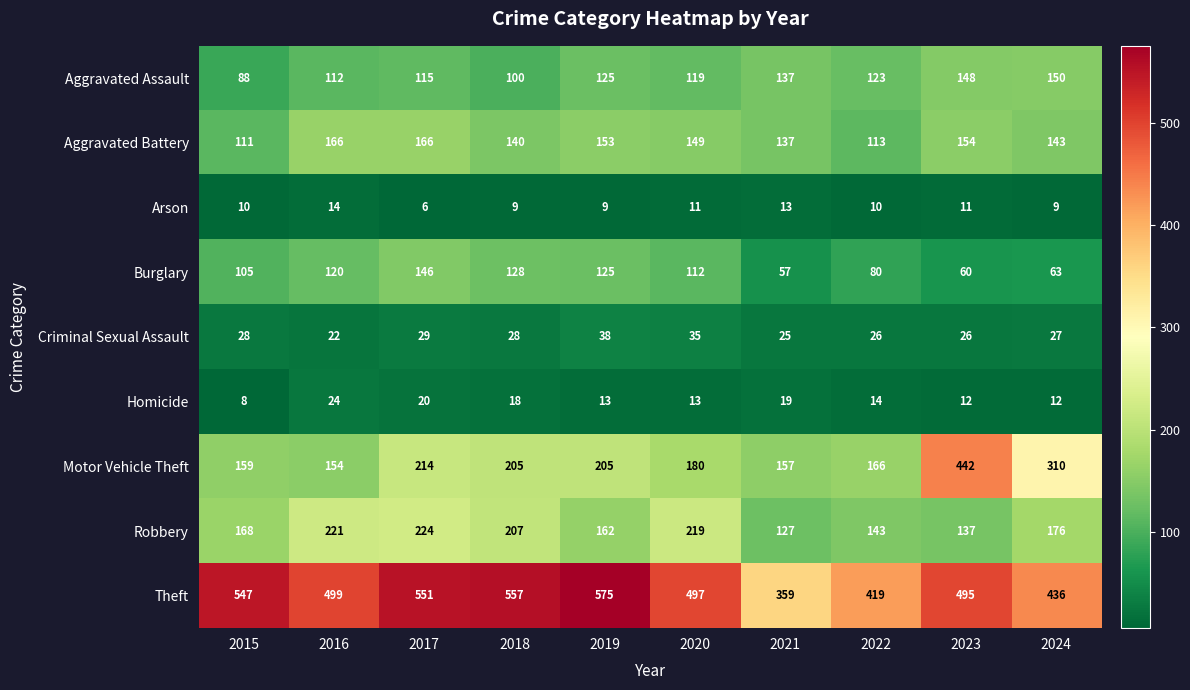

At which label does Homicide first exceed 14?

2016